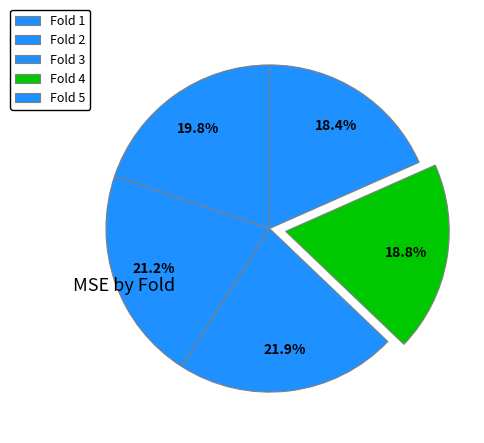

Approximately how many times larger is the value at Fold 3 compared to Fold 2?

1.0